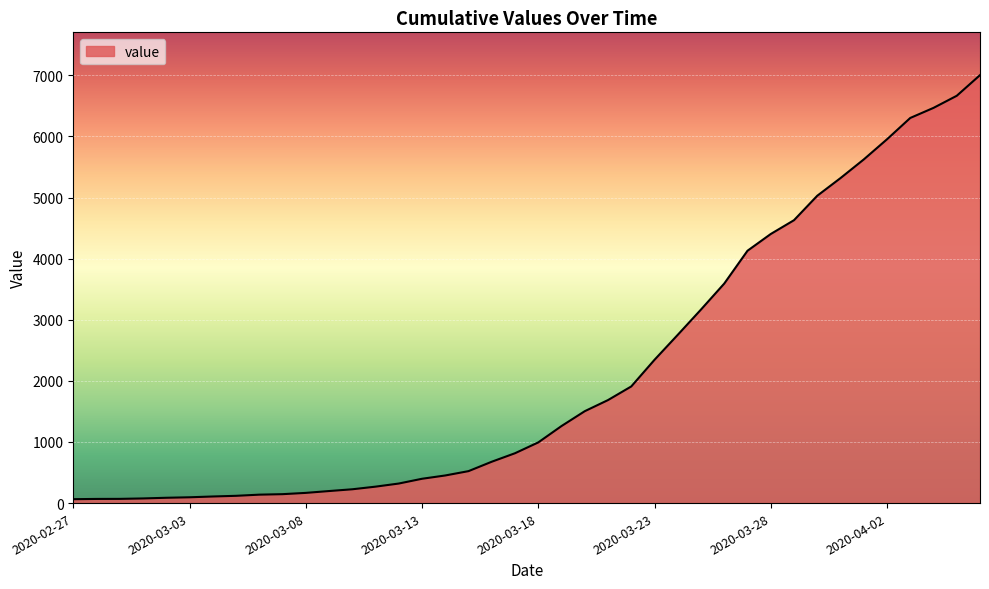

What is the maximum value shown in the chart?

7004